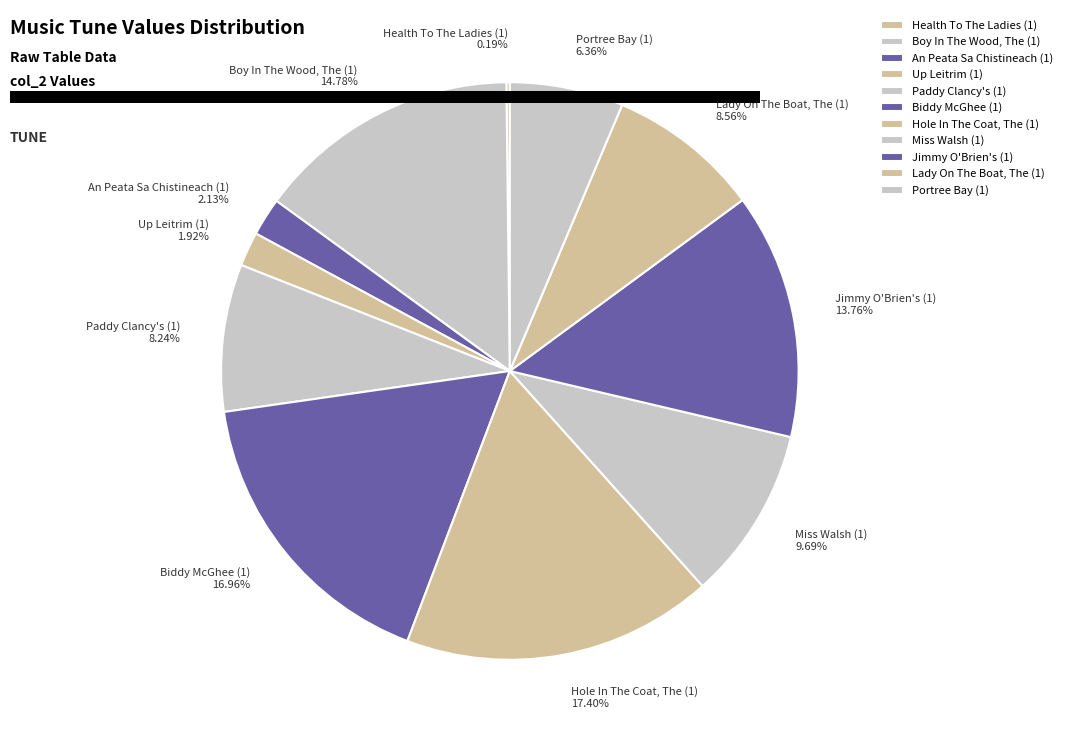

Is the sum of Biddy McGhee (1) and An Peata Sa Chistineach (1) greater than half?

No